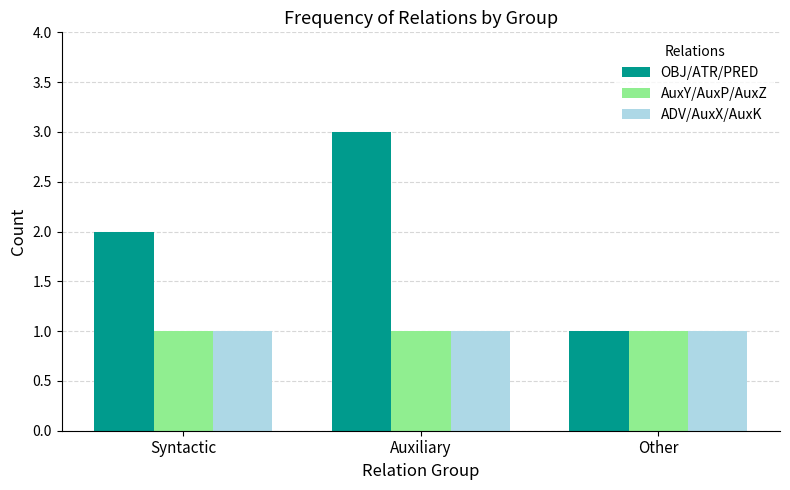

Count the number of categories in the chart.

3